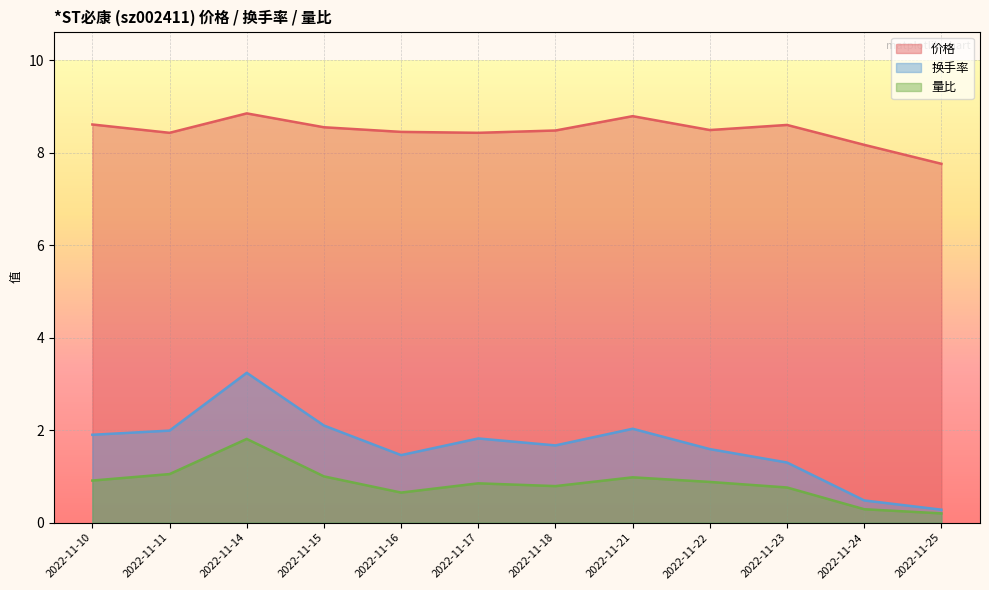

How many lines are shown in the chart?

3